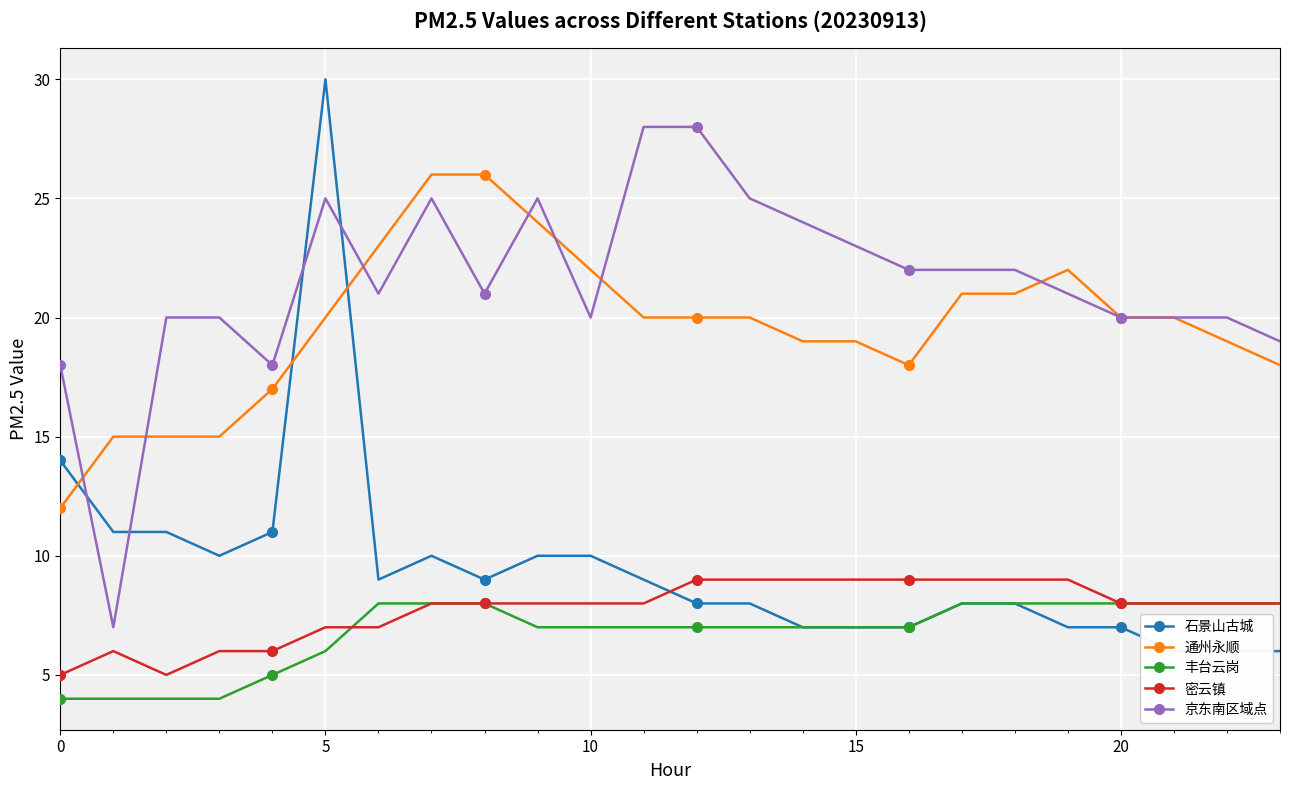

True or false: 京东南区域点 and 丰台云岗 intersect in this chart.

False